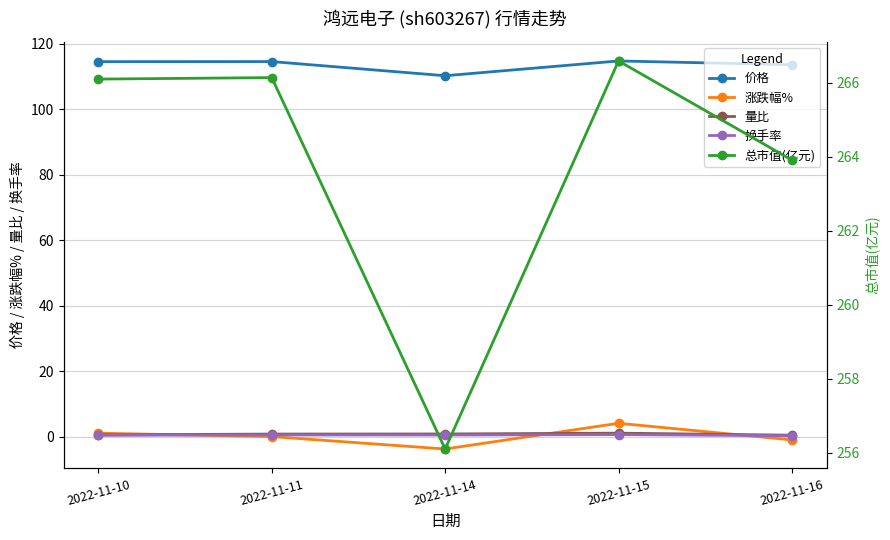

The value of 涨跌幅% at 2022-11-11 is 0.0. True or false?

False